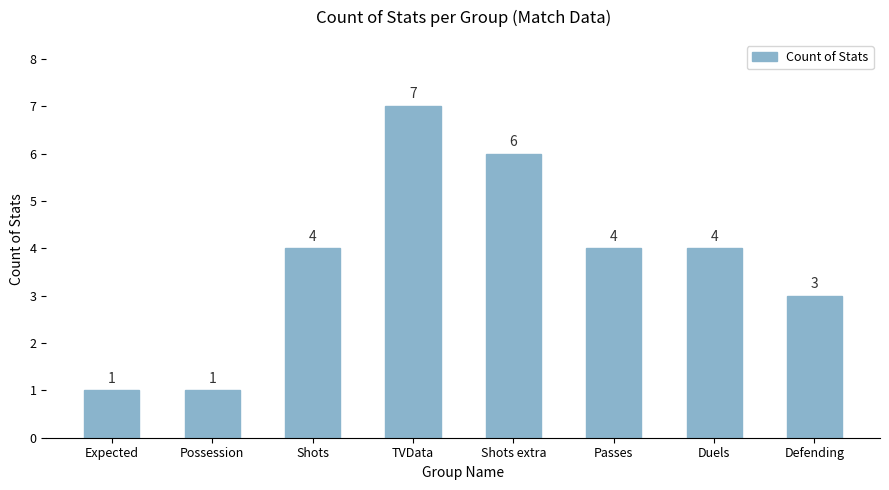

Is it true that the value at Shots is 2?

False